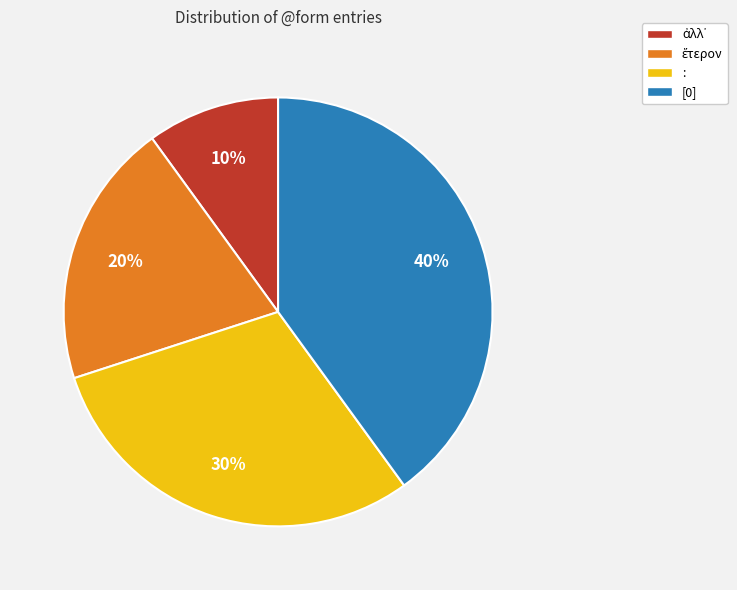

Which category has the biggest portion of the pie?

[0]